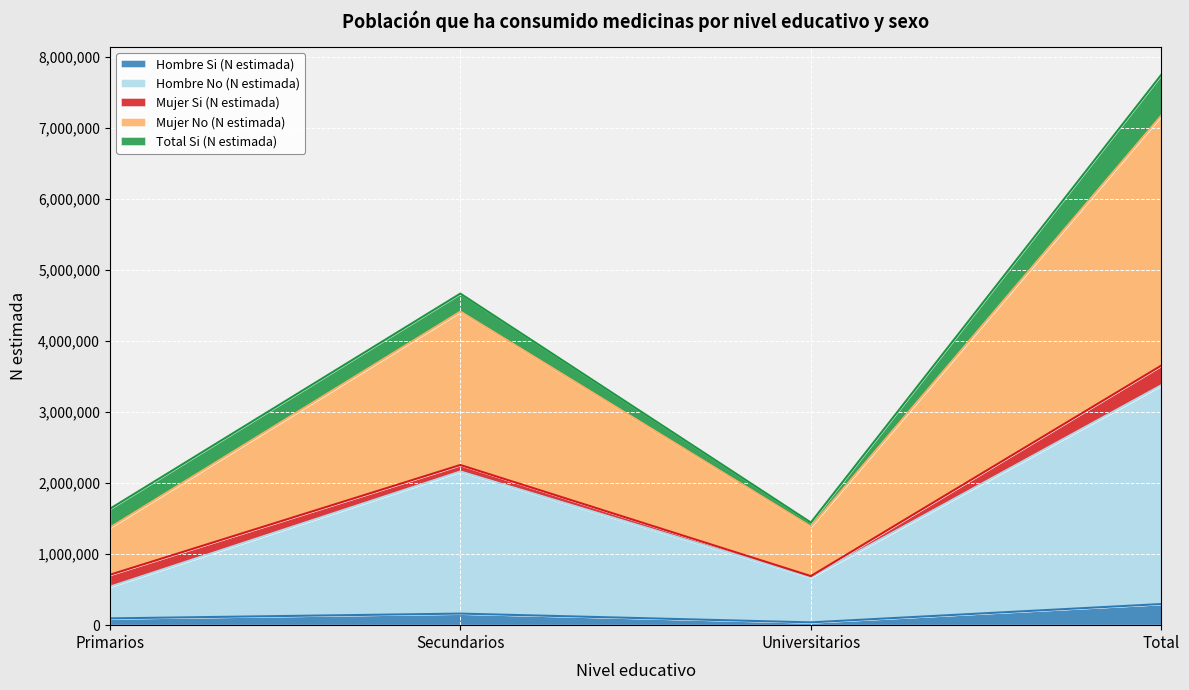

What is the difference between the highest and lowest values at Primarios?

1277100